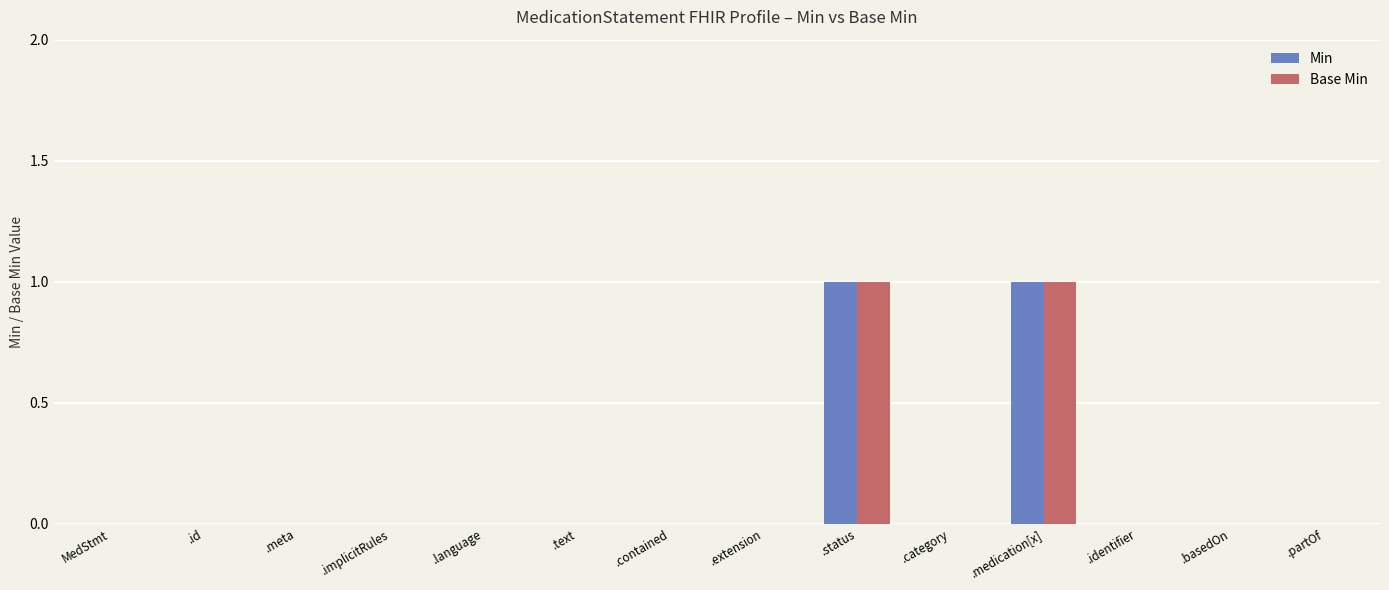

The value of Base Min at .language is 0. True or false?

True